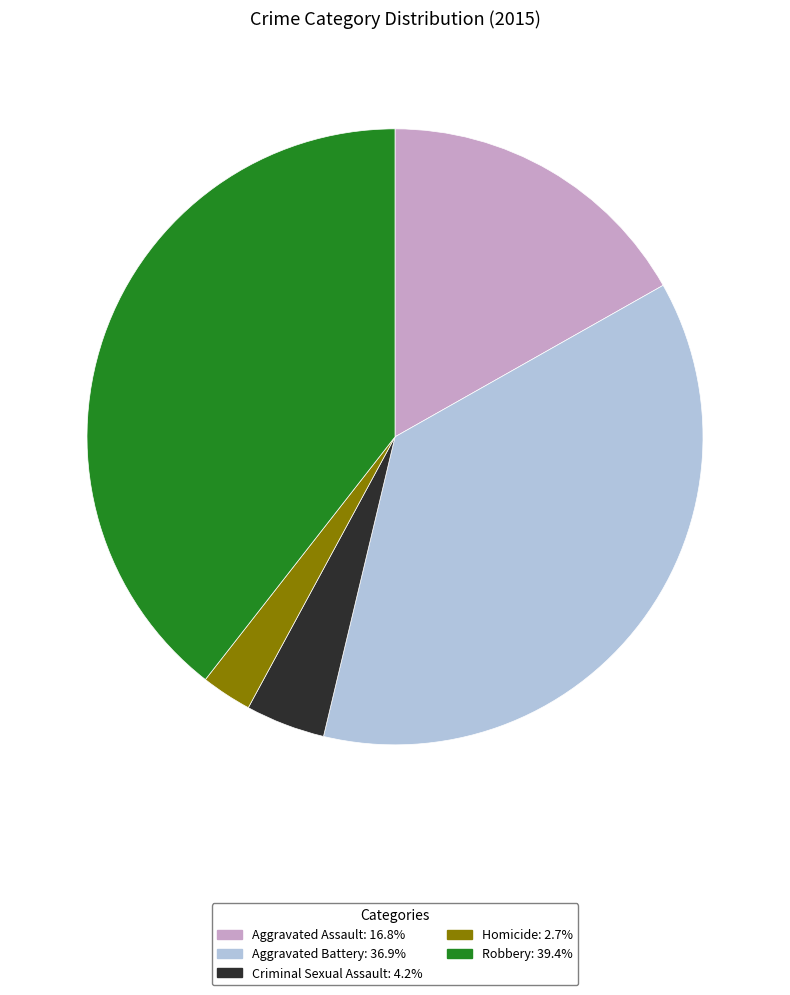

Does Aggravated Assault: 16.8% represent more than half of the total?

No